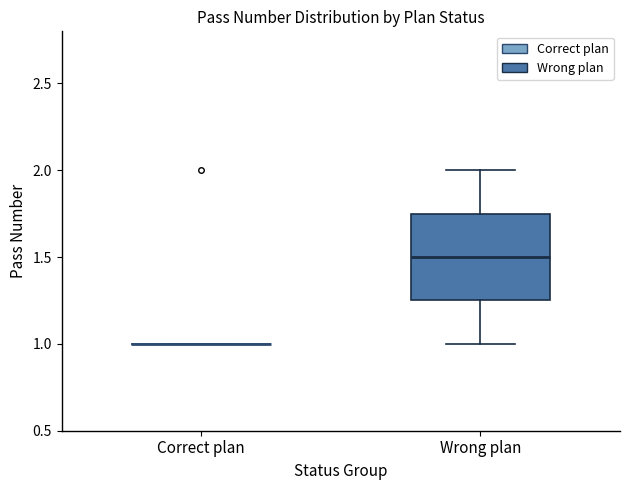

Reading left to right, read every box against the y-axis: the position of its median line, the range the box covers, and the ends of its whiskers. The values are not printed on the chart, so give them approximately, as read against the axis.

Correct plan: box collapsed to a line at 1.00, whiskers 1.00 to 1.00
Wrong plan: median 1.50, box 1.25 to 1.75, whiskers 1.00 to 2.00